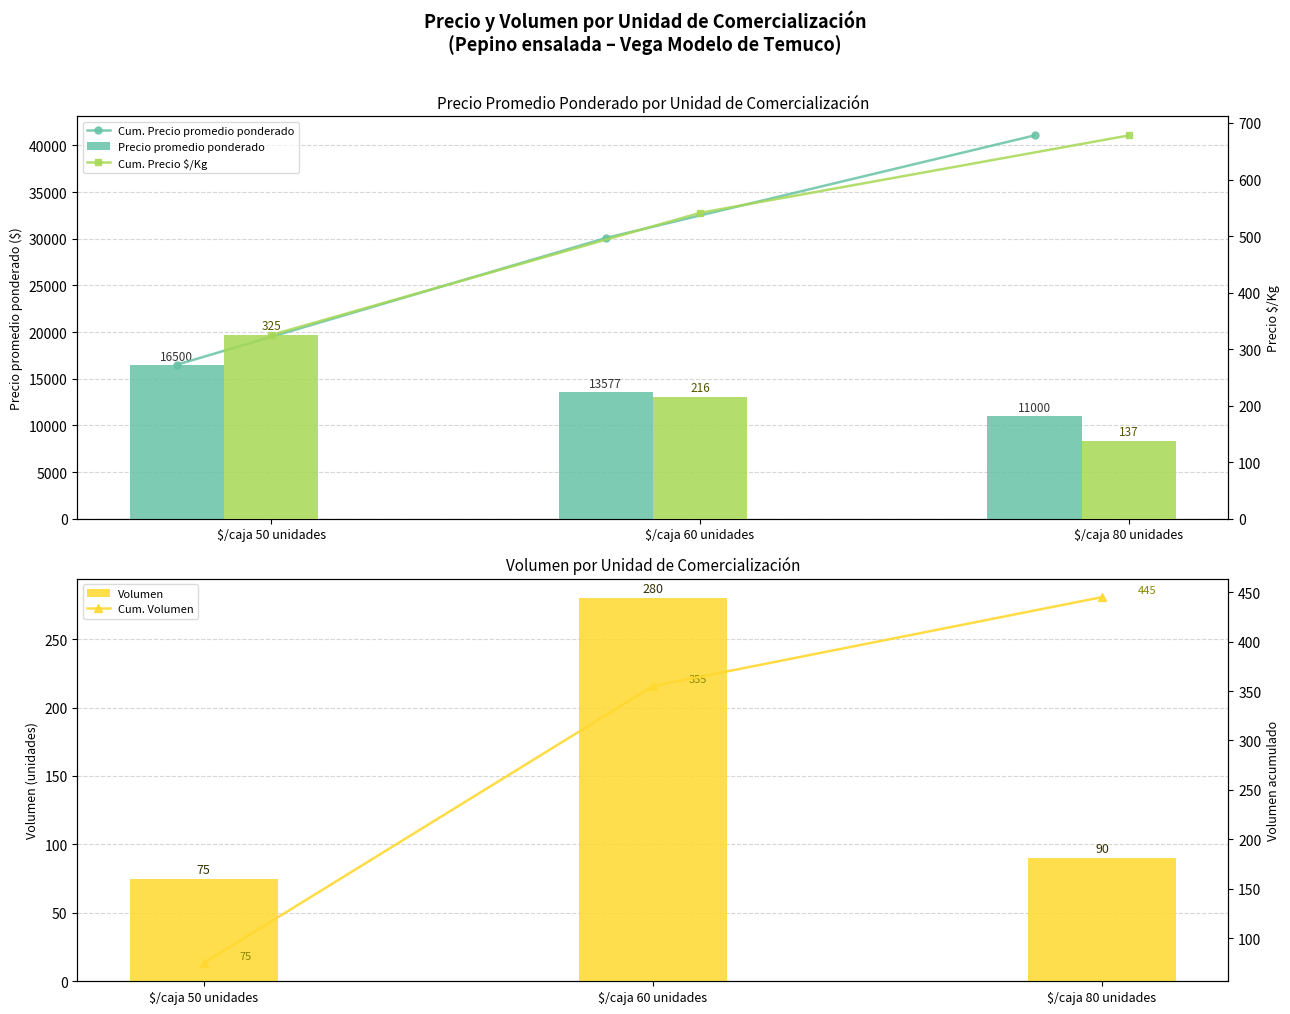

Is the value of Cum. Precio $/Kg at $/caja 60 unidades greater than the value of Precio $/Kg at $/caja 50 unidades?

Yes